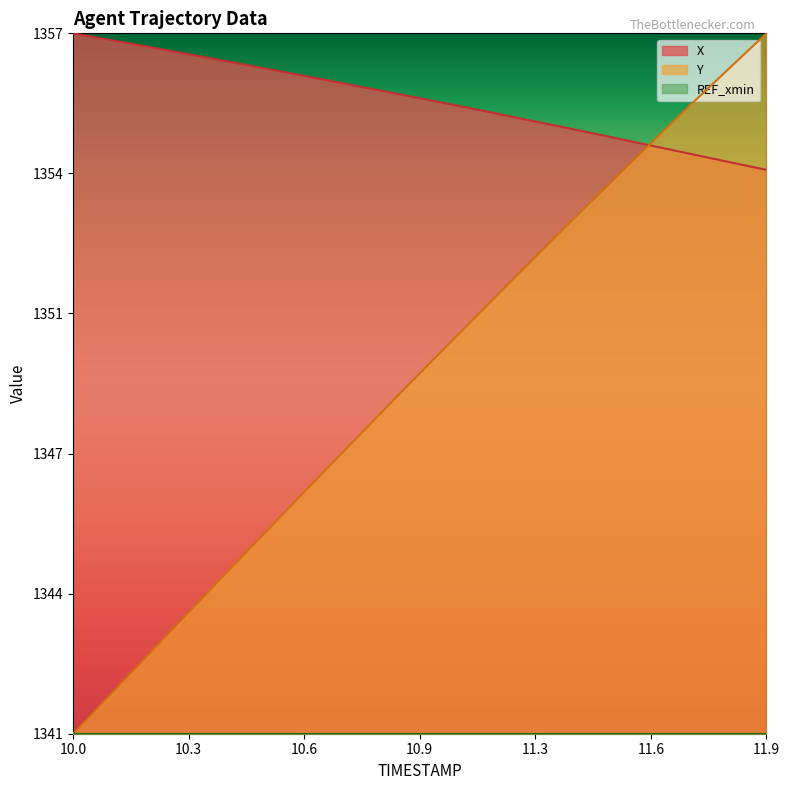

Does the chart display data point markers on the line(s)?

No